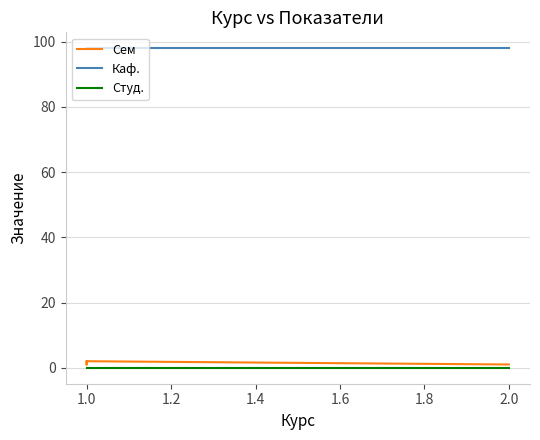

How many data points in Сем are less than 2?

2